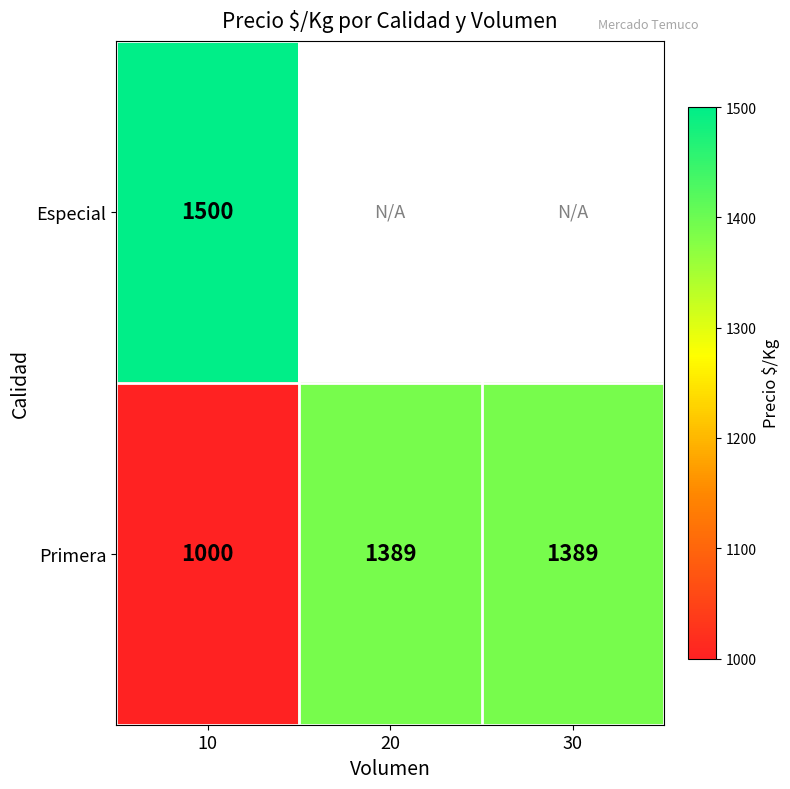

The Especial series shows 1500 at 10. True or false?

True